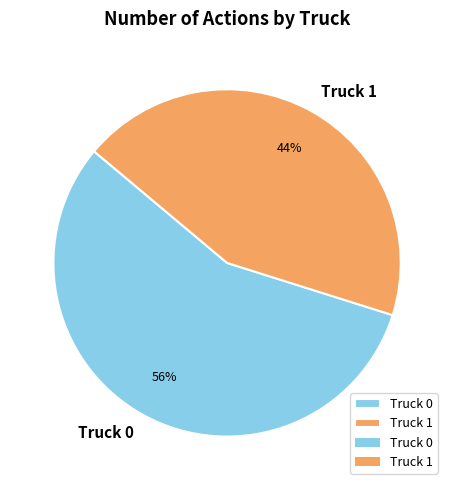

Combined, do Truck 0 and Truck 1 account for over 50%?

Yes